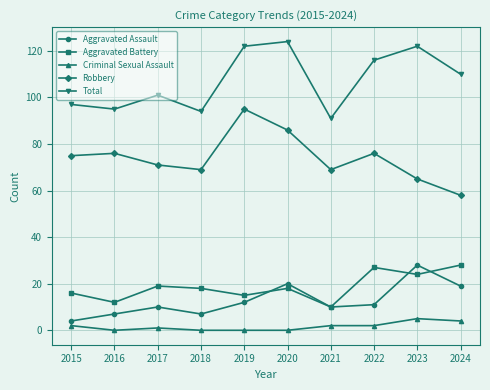

What is the value of the Criminal Sexual Assault point at the 3rd from the left?

1